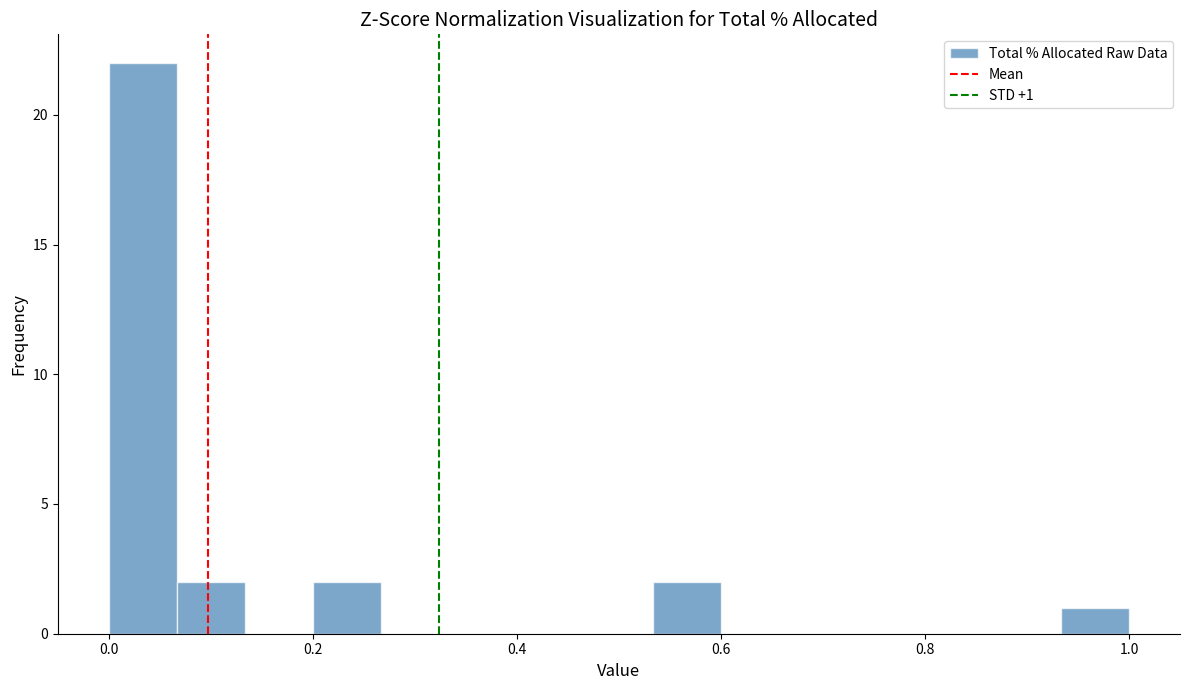

Around what value on the x-axis is the tallest bar? Give the approximate position of its centre, as read against the axis.

0.04